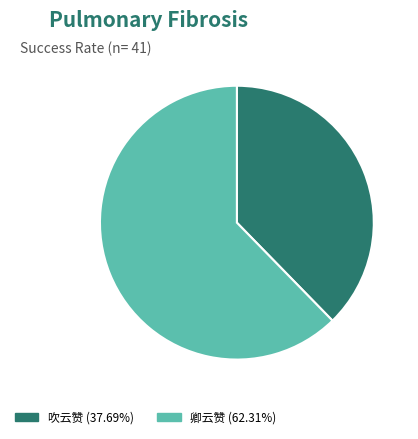

What is the ratio of the value at 卿云赞 to the value at 吹云赞?

1.7